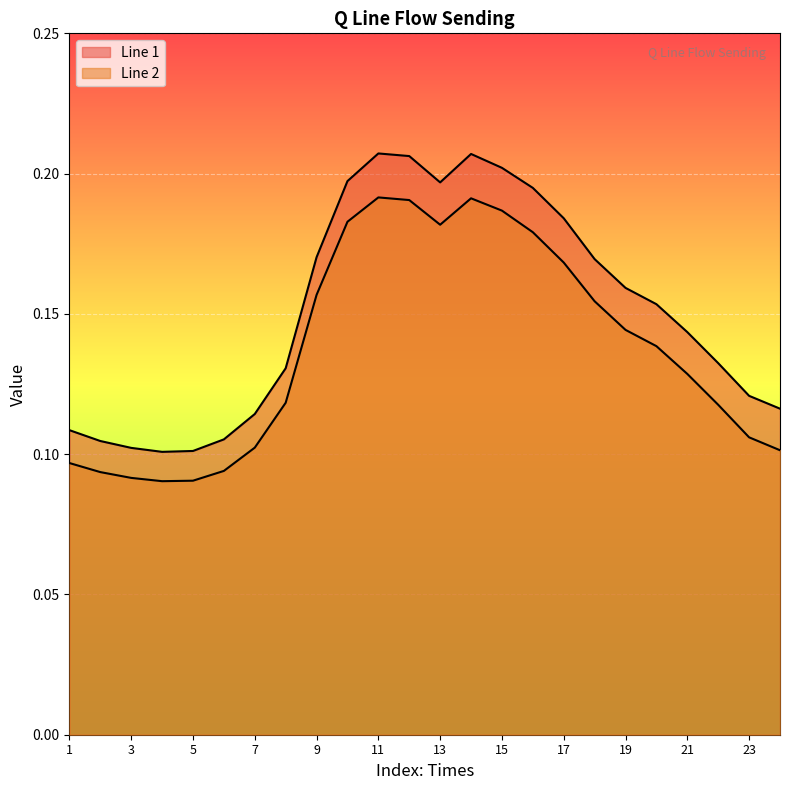

What is the sum of all Line 2 values?

3.3